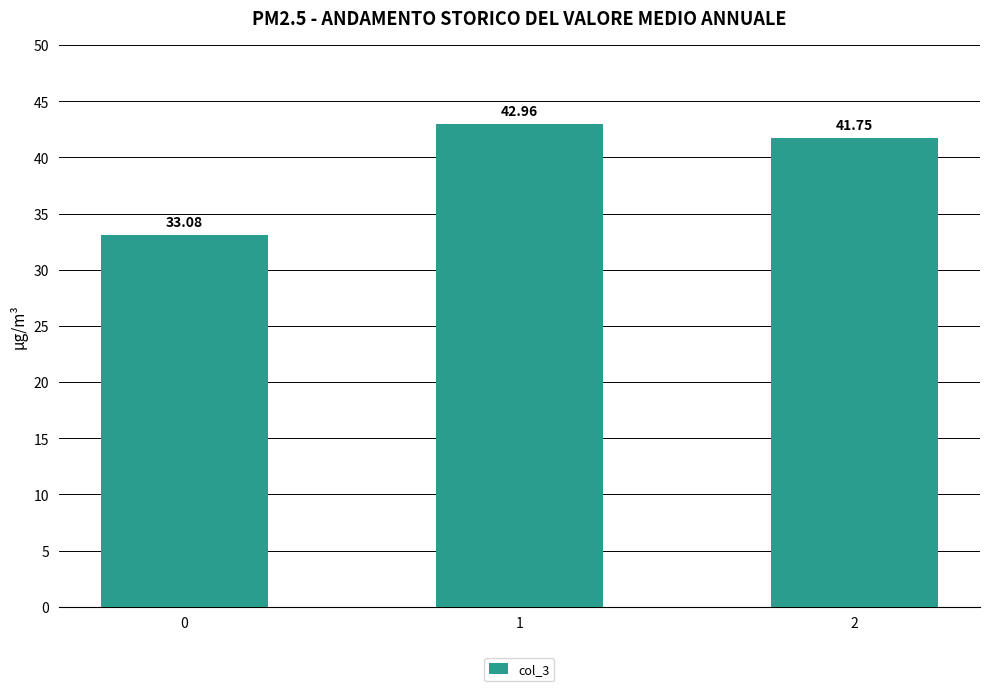

At which label does the data first exceed 41?

1